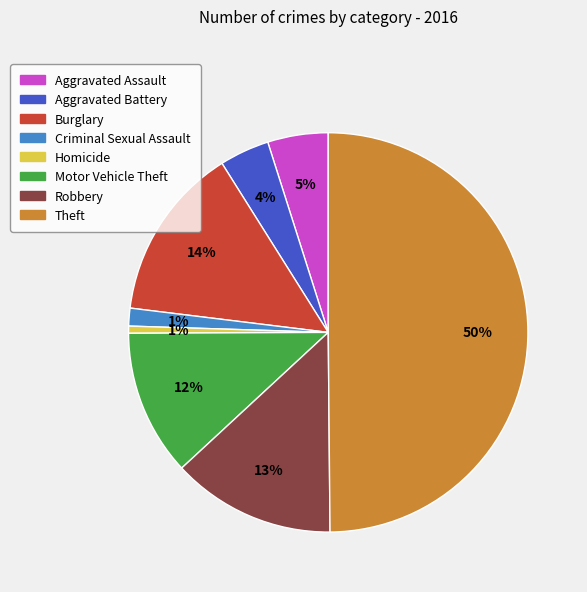

How many slices are in this pie chart?

8